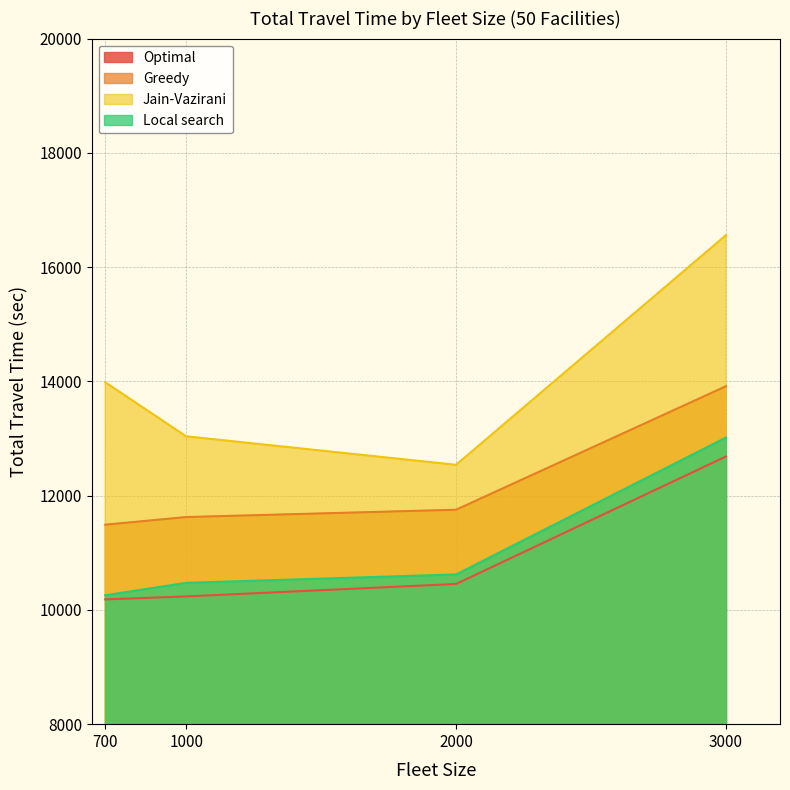

Where is Local search nearest to the value 11637?

2000